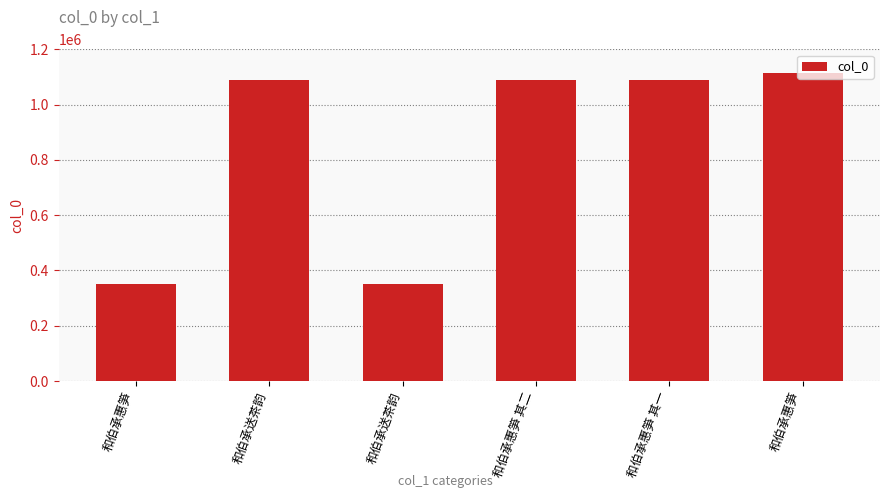

Reading right to left, what are all the values shown in this chart?

和伯承惠笋=1112936	和伯承惠笋 其一=1089227	和伯承惠笋 其二=1089228	和伯承送茶韵=351994	和伯承送茶韵=1089226	和伯承惠笋=351883